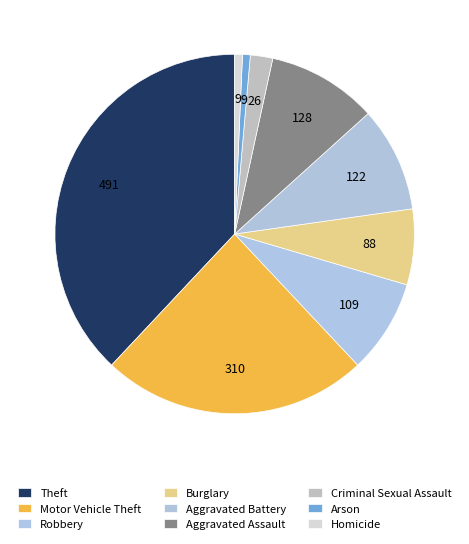

Count the number of slices in the pie.

9